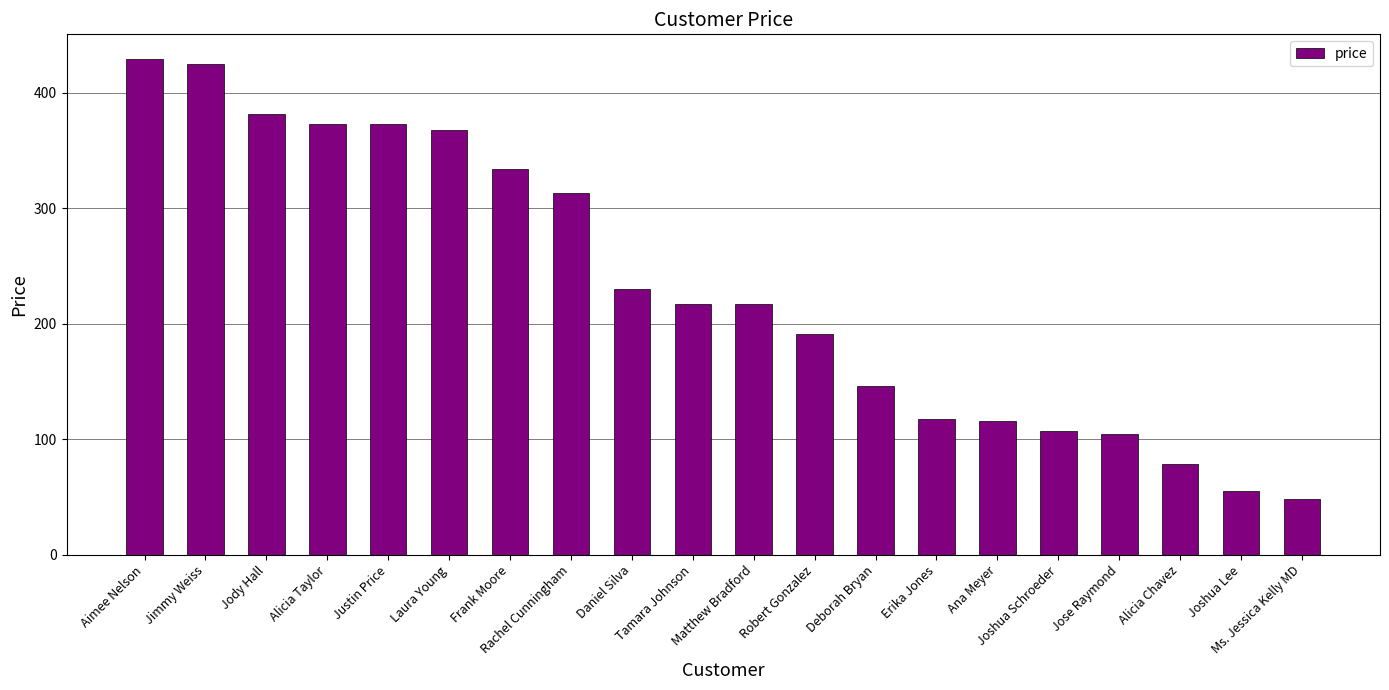

Is it true that the value at Jody Hall is 514.4?

False